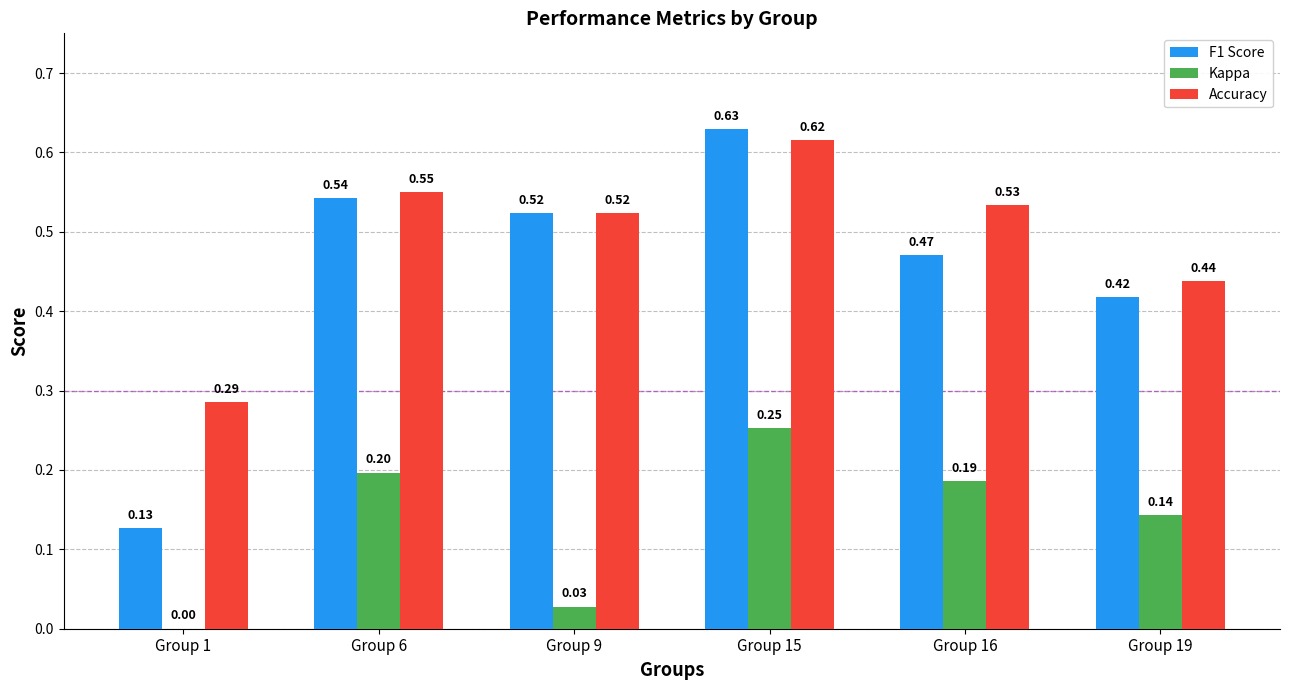

How many groups of bars are there?

6